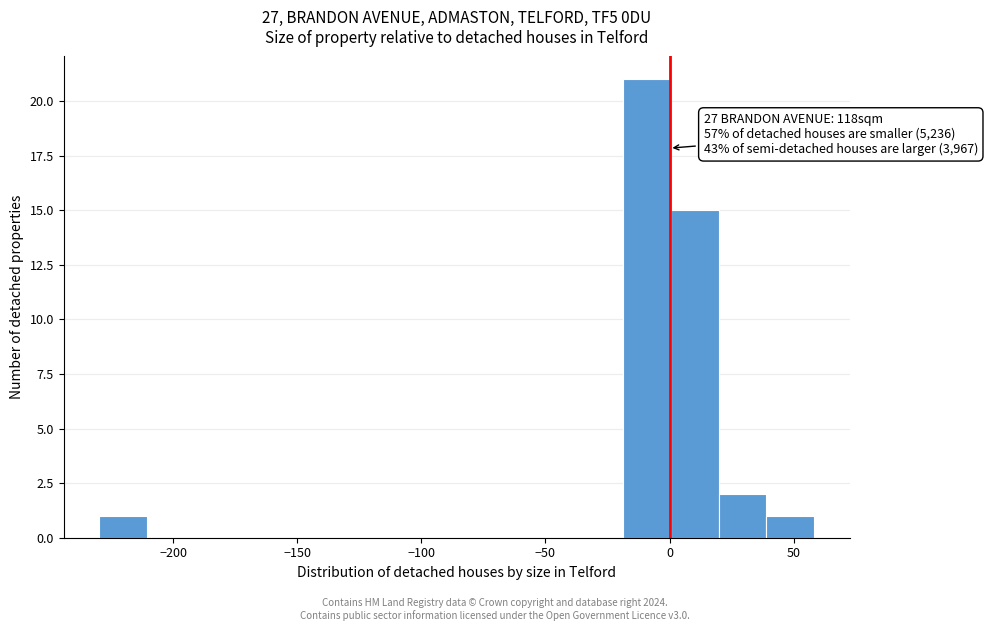

Around what value on the x-axis is the tallest bar? Give the approximate position of its centre, as read against the axis.

-10